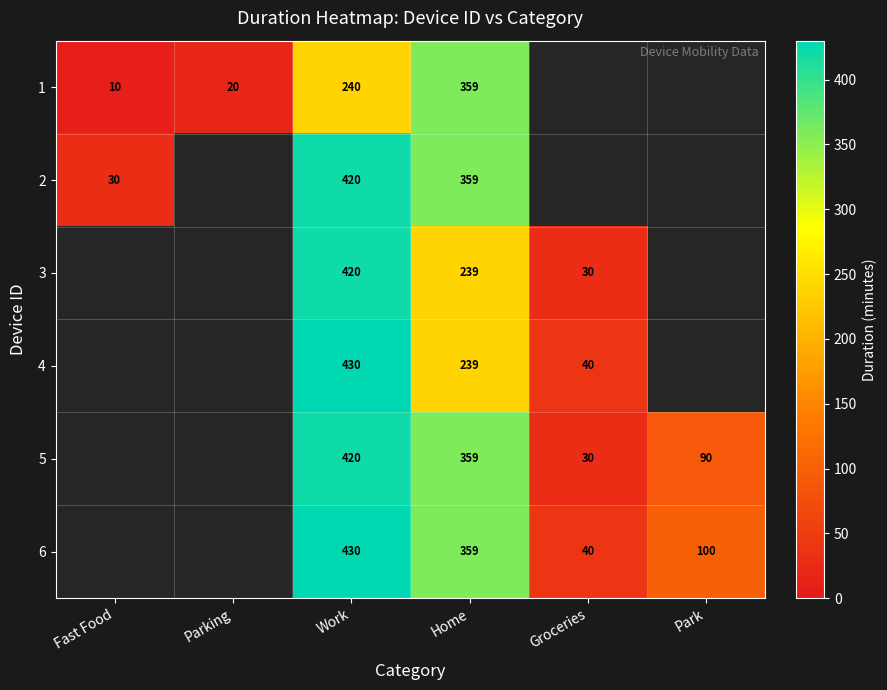

The value of 5 at Home is 93. True or false?

False